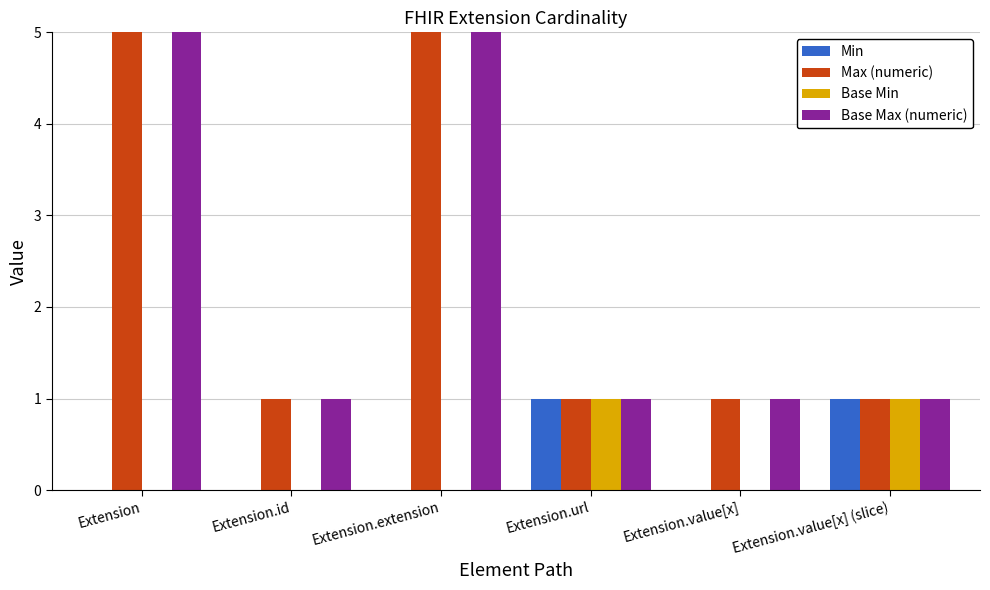

The Base Max (numeric) series shows 1 at Extension.value[x]. True or false?

True